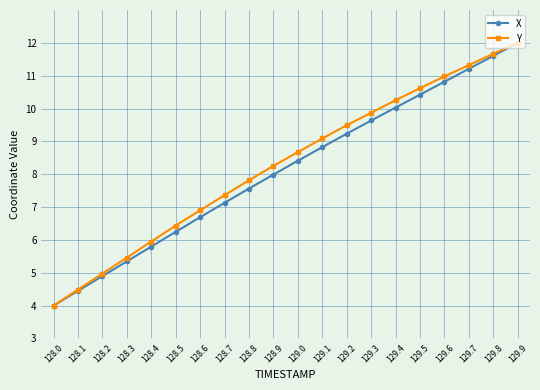

What is the label of the 18th point from the right?

128.2